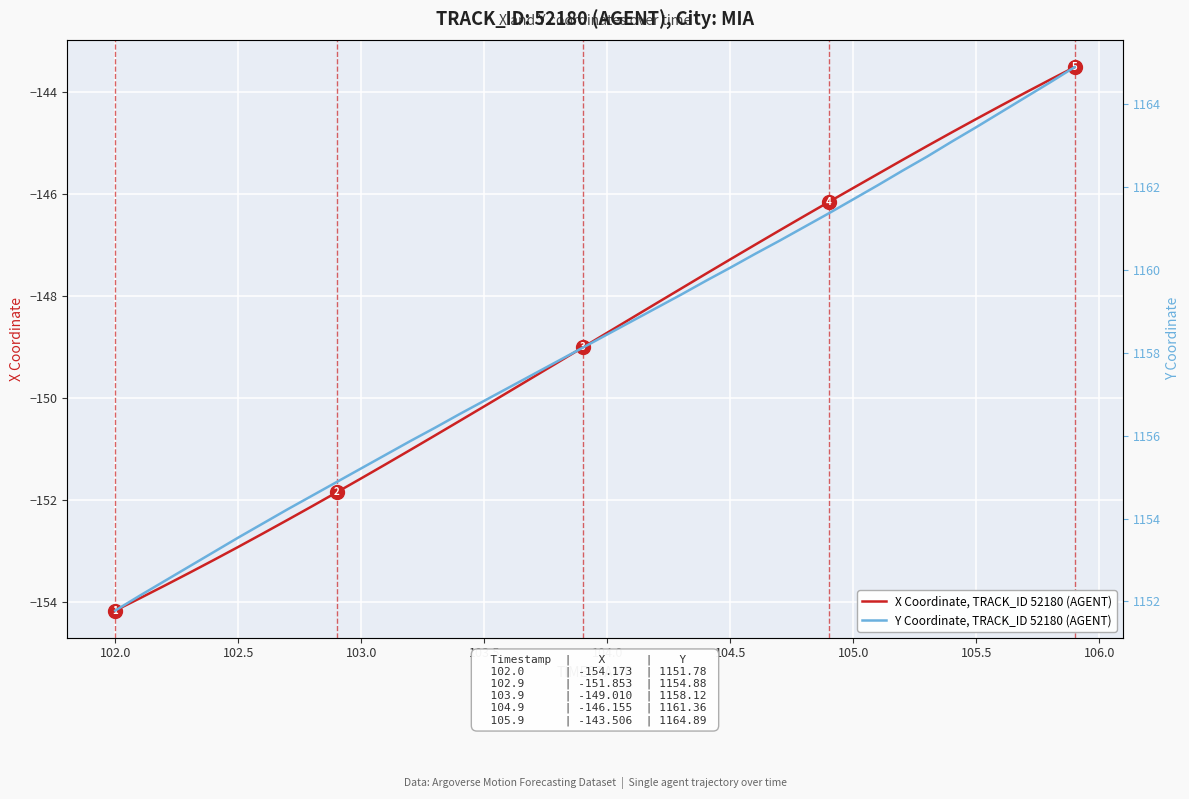

What is the minimum value for X Coordinate, TRACK_ID 52180 (AGENT)?

-154.2